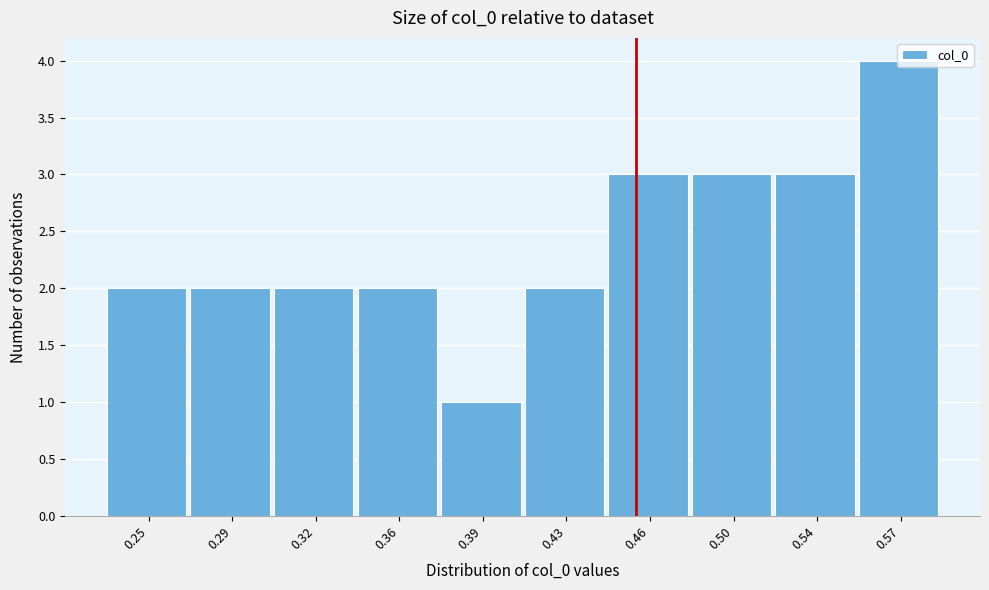

What is the greatest value displayed?

4